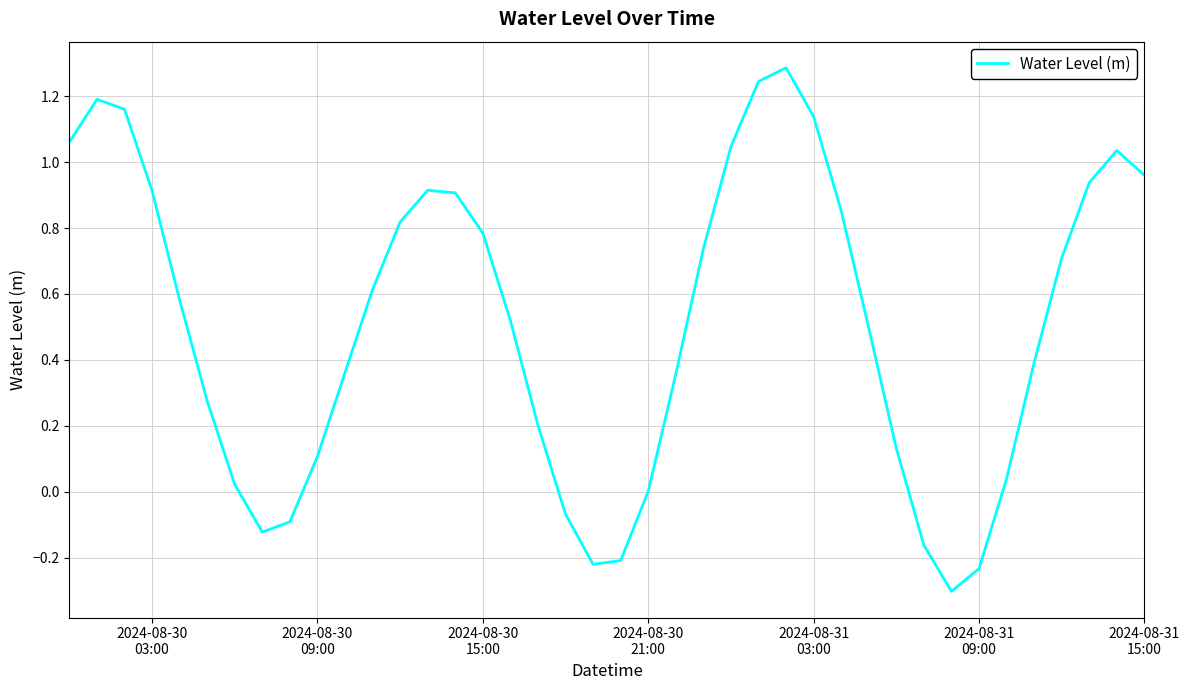

How many series are shown in this chart?

1